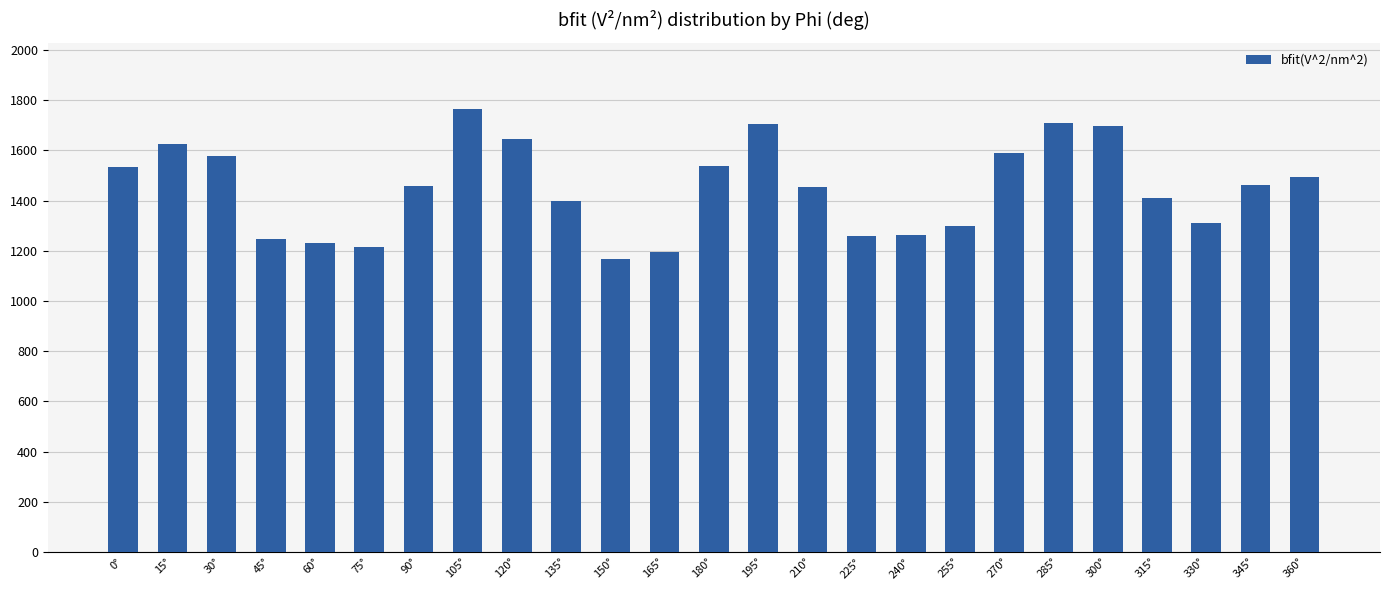

What is the maximum value shown in the chart?

1765.0